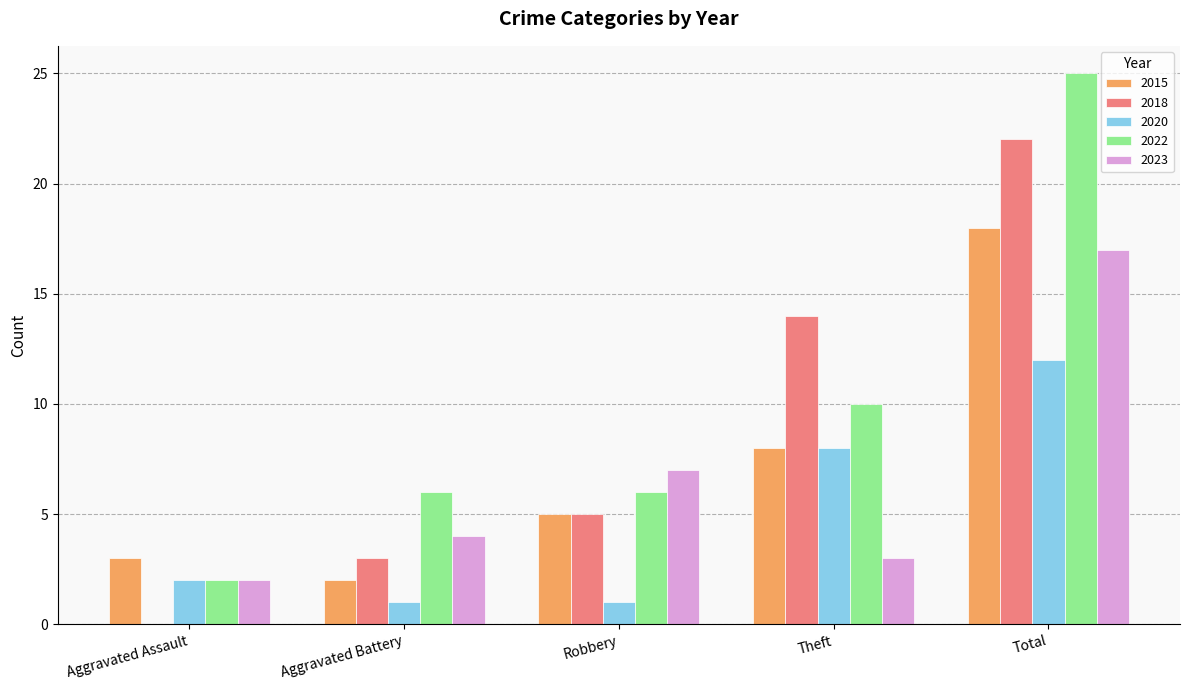

At which label is 2022 closest to 13?

Theft